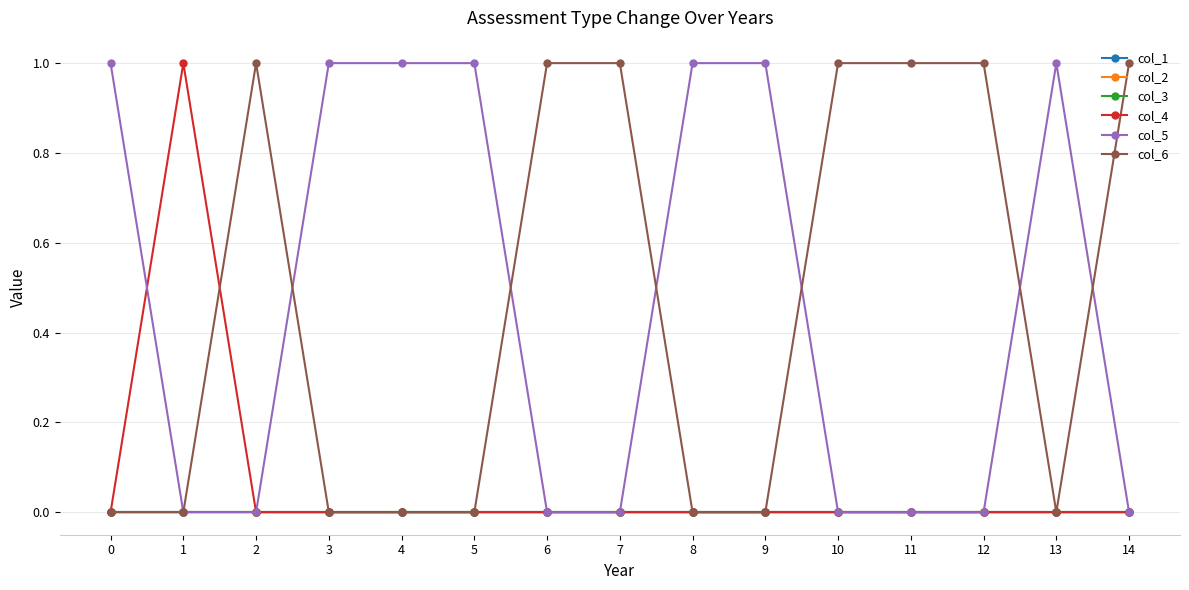

How many lines are shown in the chart?

6